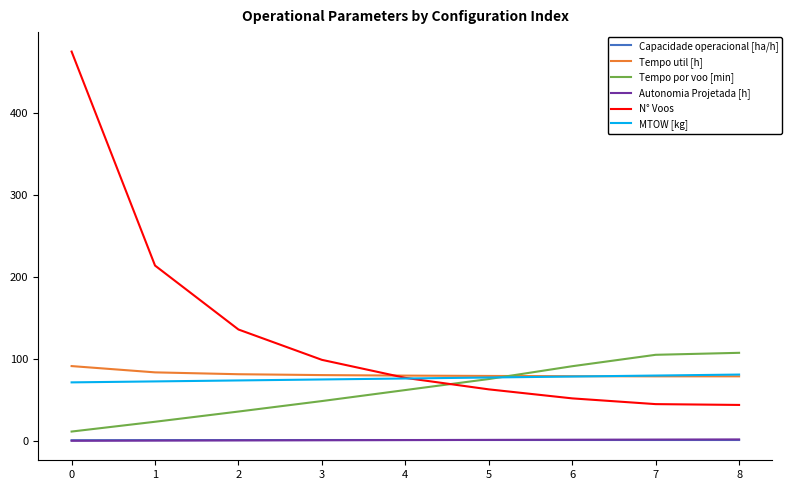

What is the maximum value shown in the chart?

475.0